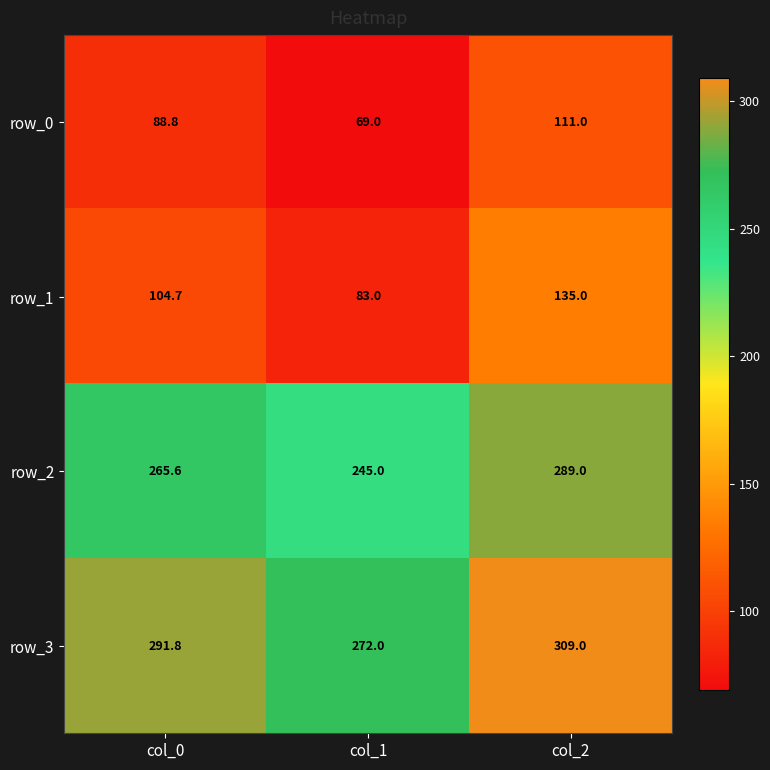

The value of row_1 at col_1 is 42.7. True or false?

False